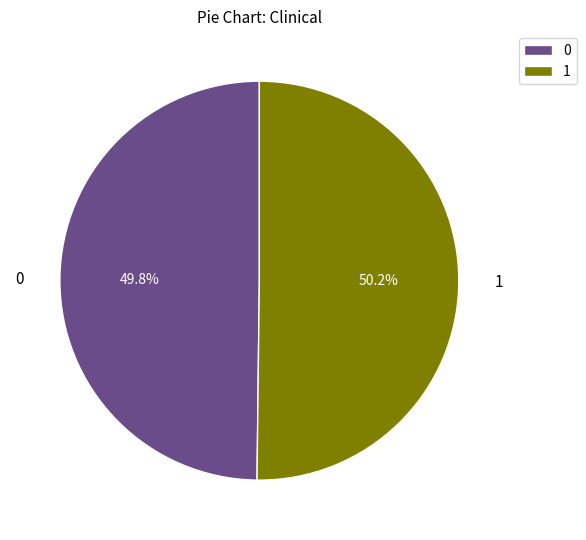

How many slices are in this pie chart?

2